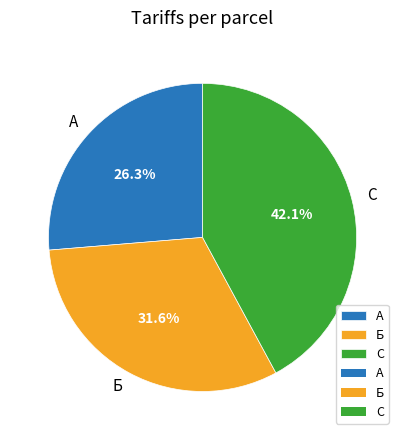

Count the number of slices in the pie.

3